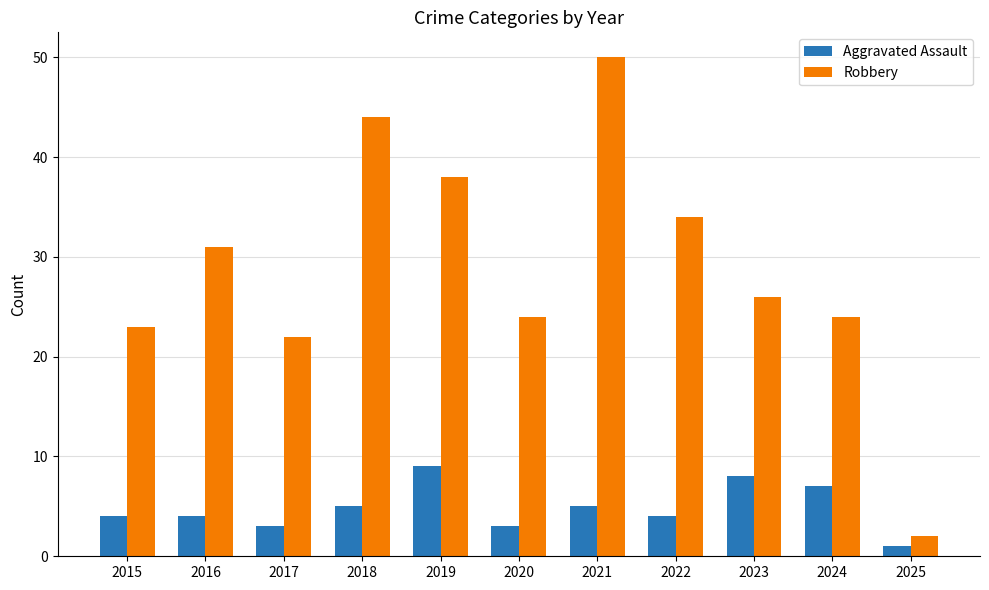

Reading left to right, list all the values displayed in this chart.

Aggravated Assault: 2015=4	2016=4	2017=3	2018=5	2019=9	2020=3	2021=5	2022=4	2023=8	2024=7	2025=1
Robbery: 2015=23	2016=31	2017=22	2018=44	2019=38	2020=24	2021=50	2022=34	2023=26	2024=24	2025=2